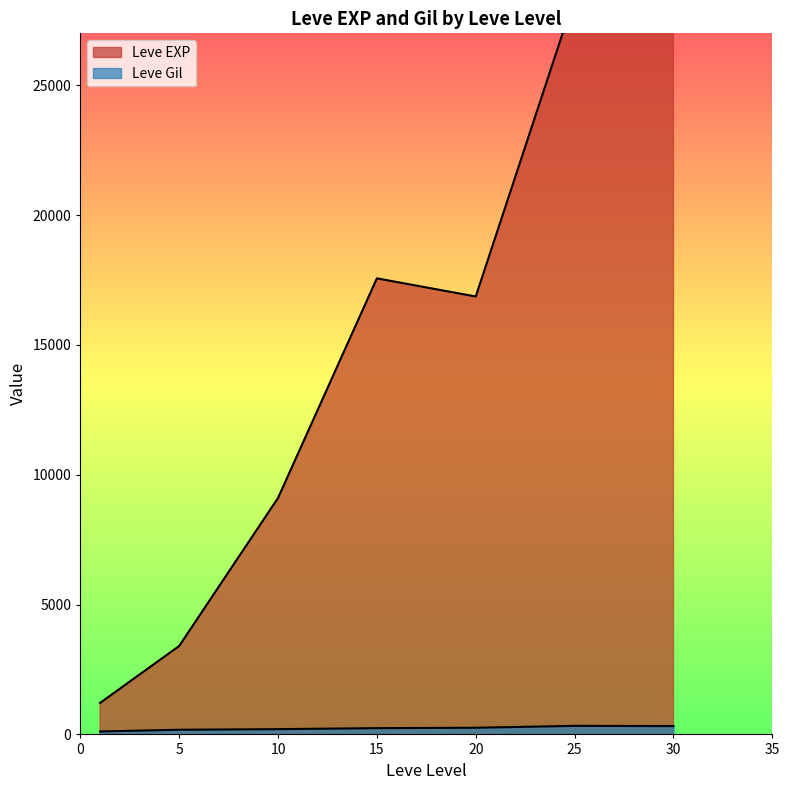

True or false: Leve Gil and Leve EXP intersect in this chart.

False